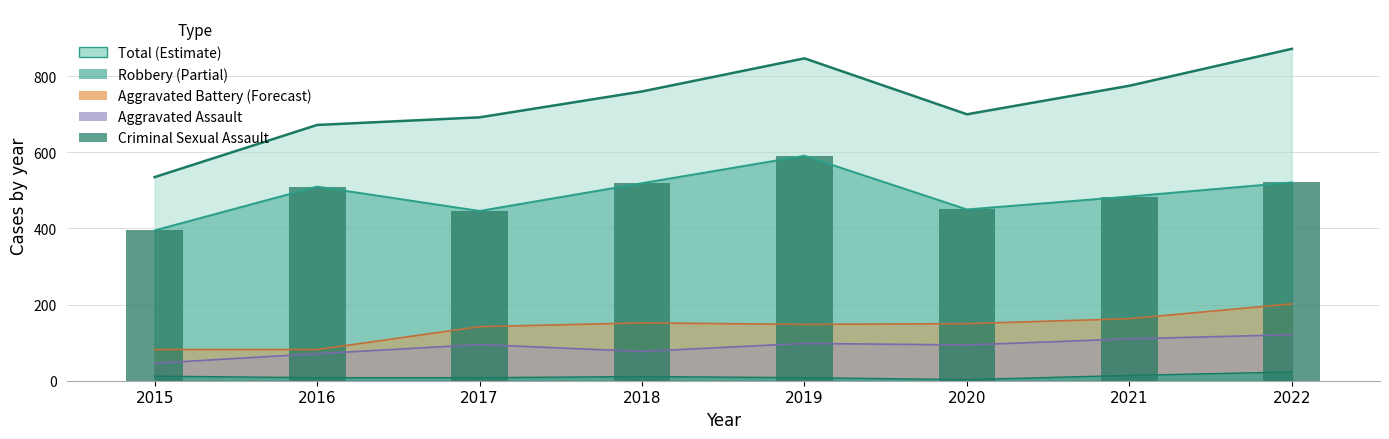

Is the value of Robbery at 2020 greater than the value of Criminal Sexual Assault at 2016?

Yes